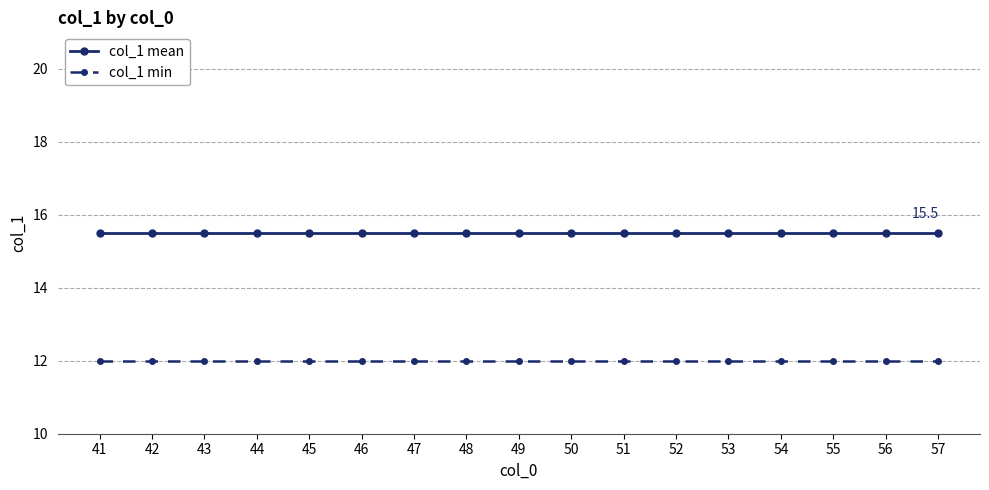

Which series has the largest total across all categories?

col_1 mean